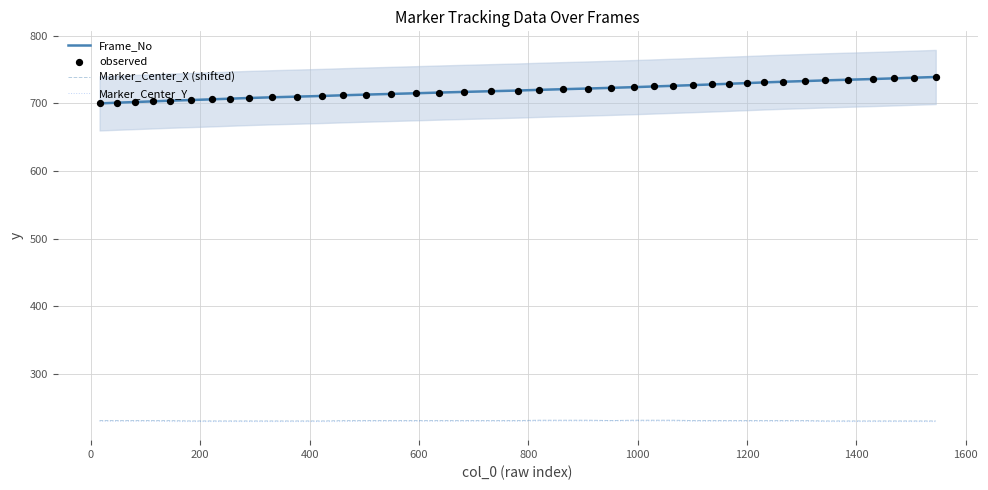

Which series reaches the minimum Y coordinate?

Marker_Center_Y